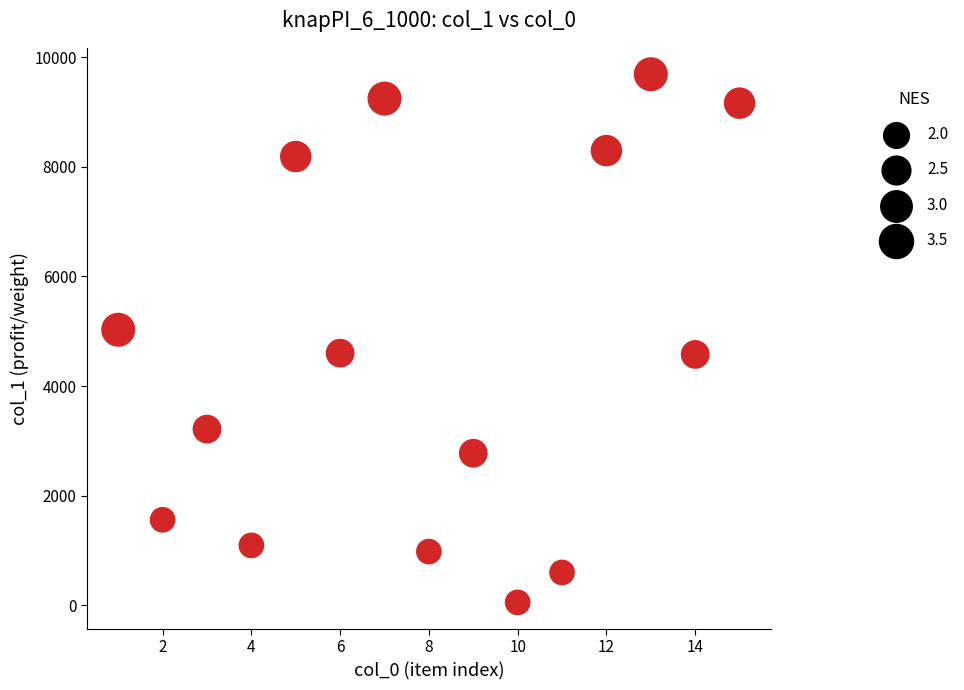

What is the range of Y values (max minus min)?

9633